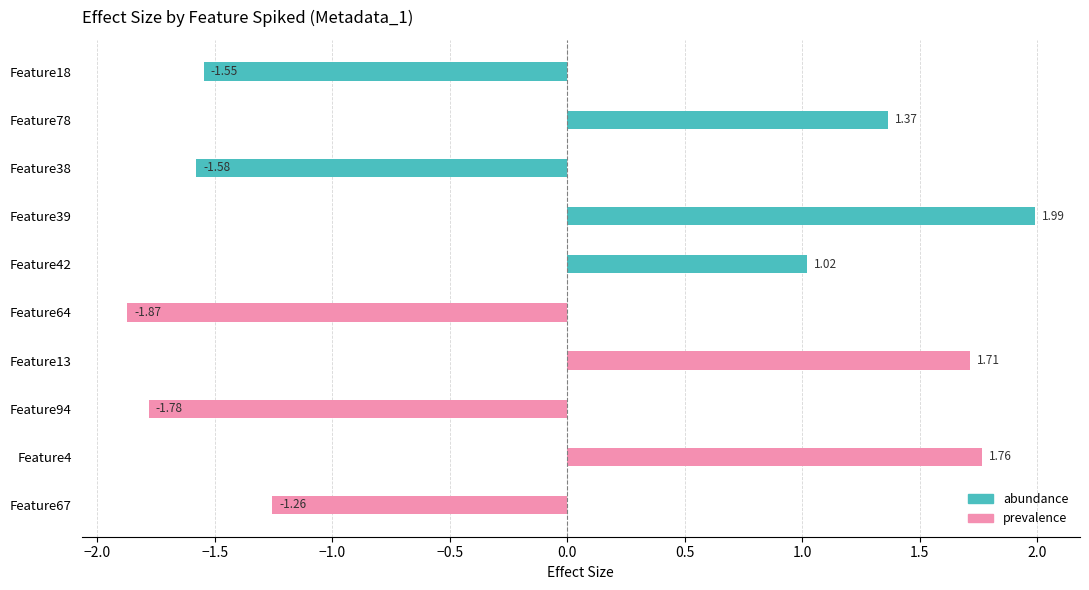

Is the value of prevalence at Feature78 greater than the value of abundance at Feature78?

No